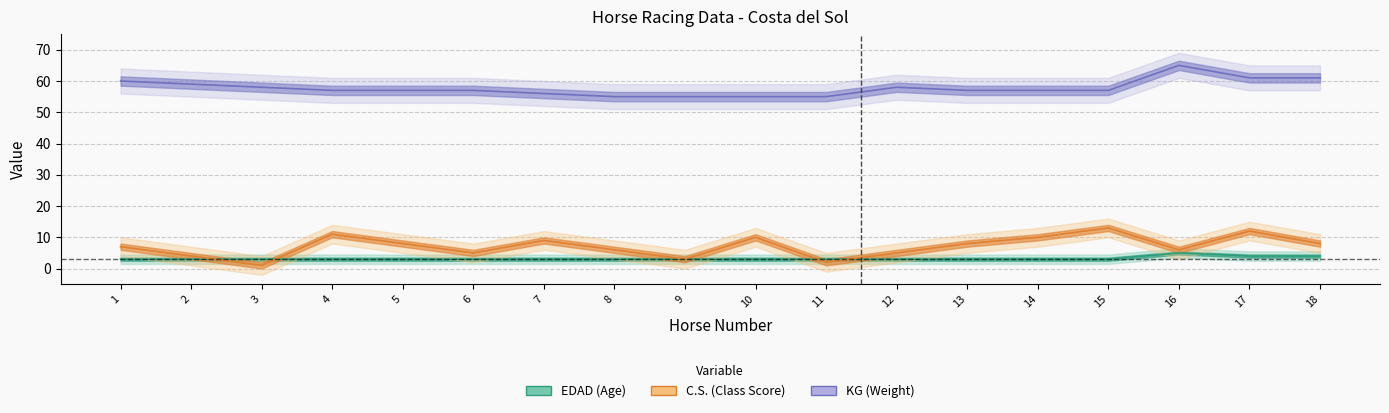

How many categories are shown in the chart?

18